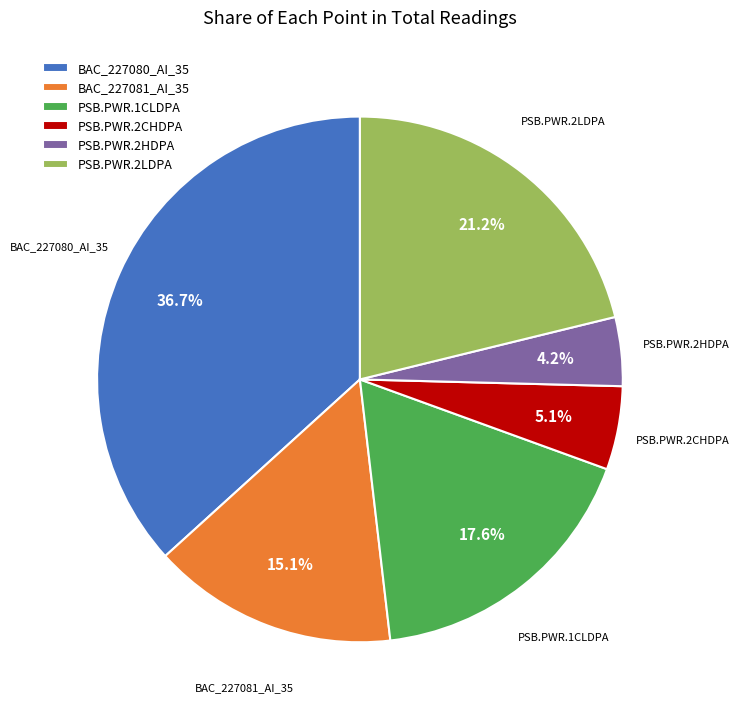

To the nearest percent, what percentage of the pie is PSB.PWR.2LDPA?

21%